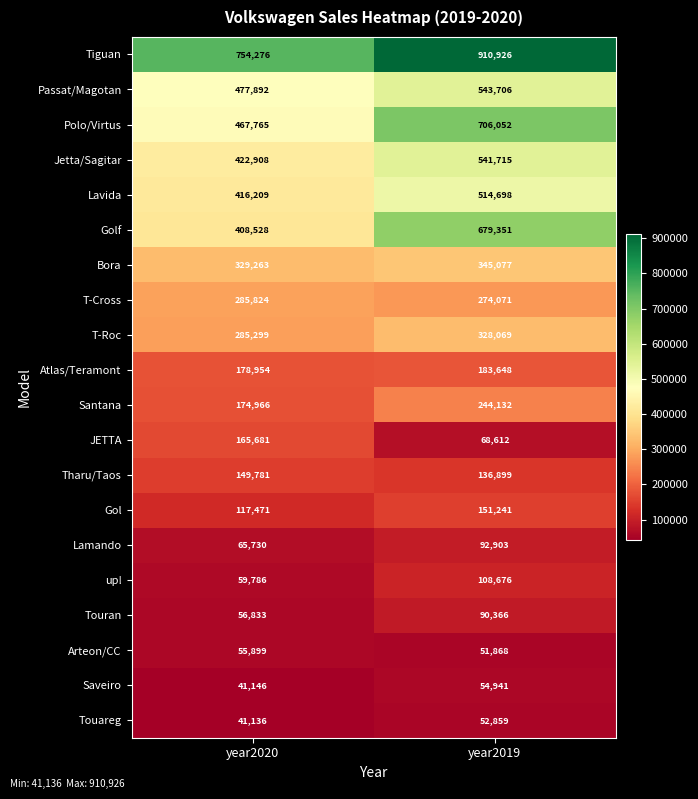

Which series has the largest range (max minus min)?

Golf